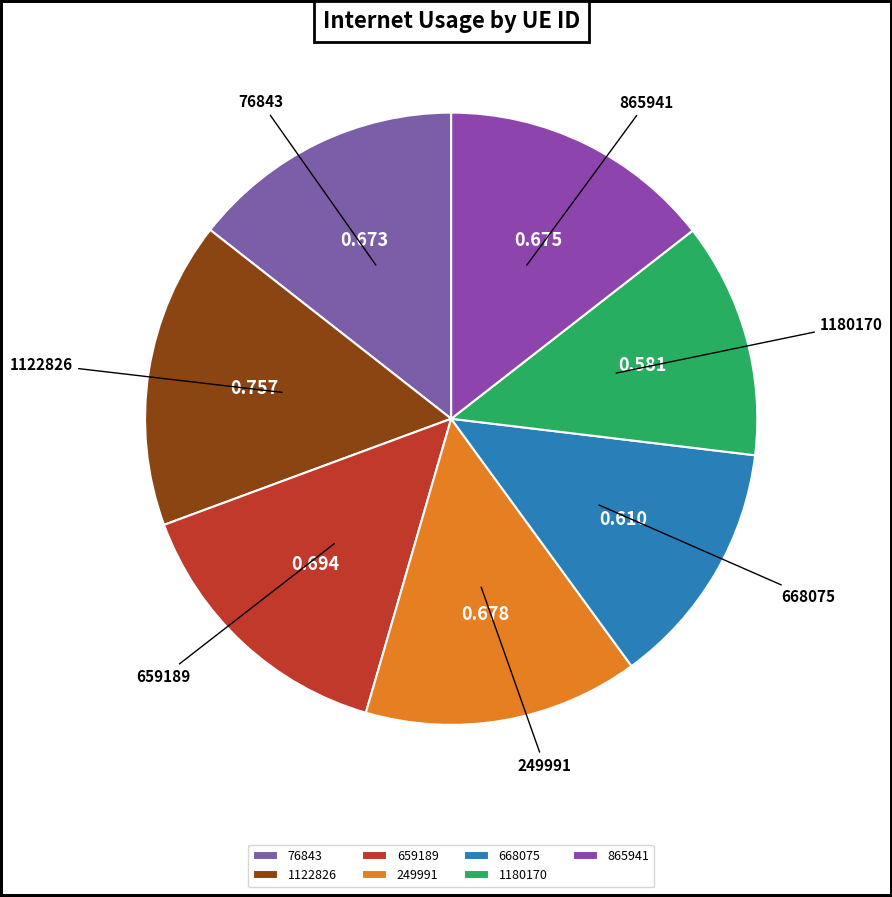

Is there a majority slice in this chart?

No